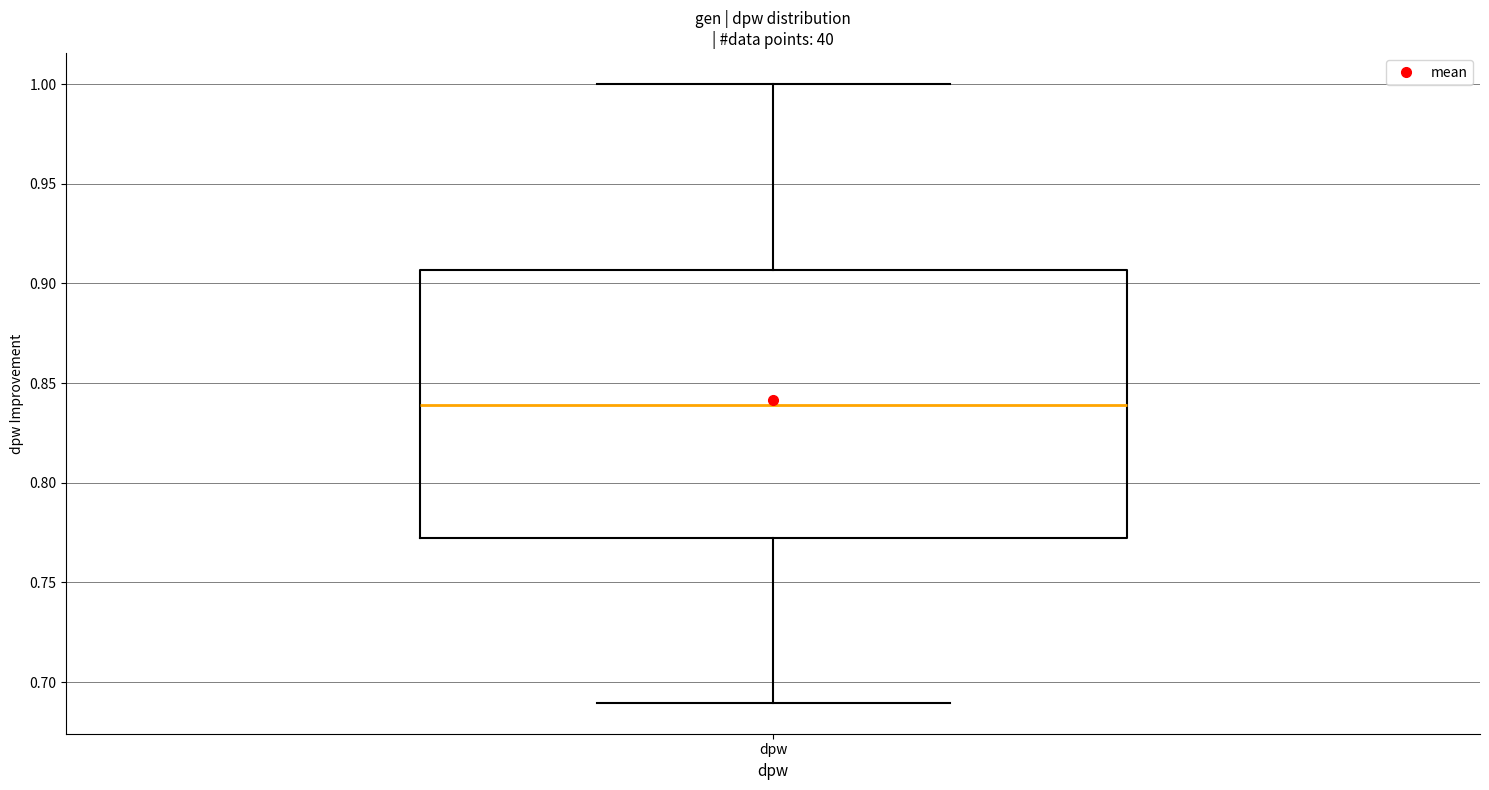

Read this box plot against the y-axis: the position of the median line, the range covered by the box, and the ends of both whiskers. The values are not printed on the chart, so give them approximately, as read against the axis.

median 0.840, box 0.770 to 0.905, whiskers 0.690 to 1.000